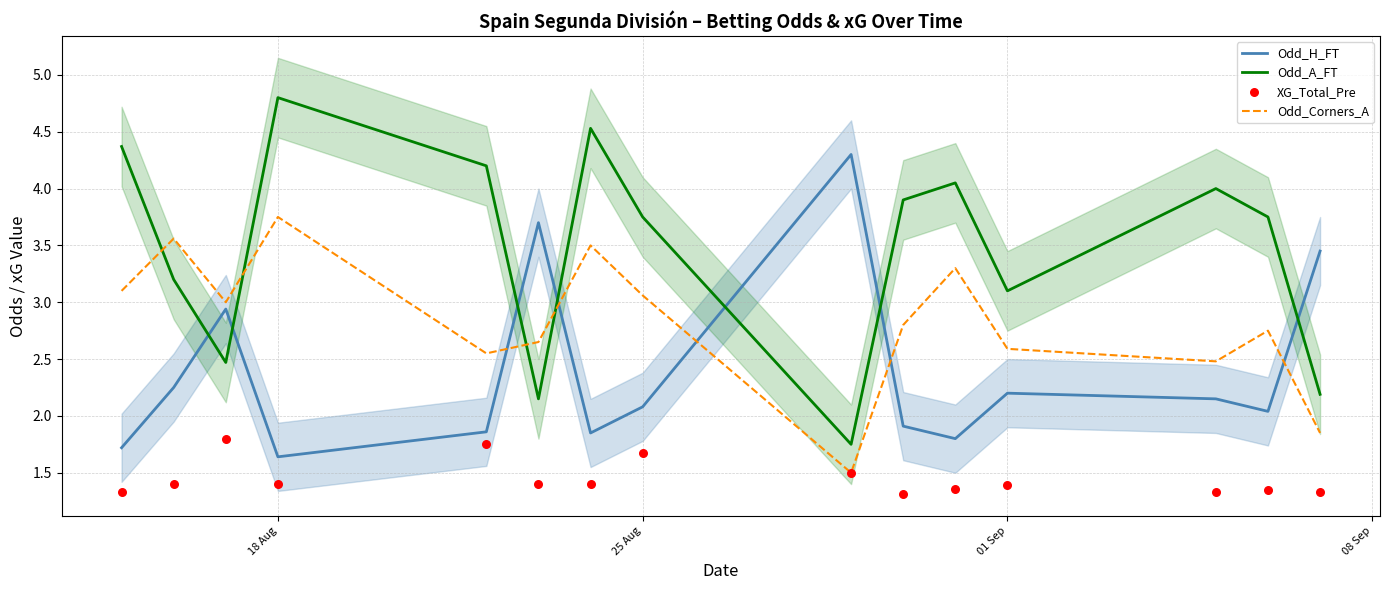

At how many categories does at least one series exceed 3?

14